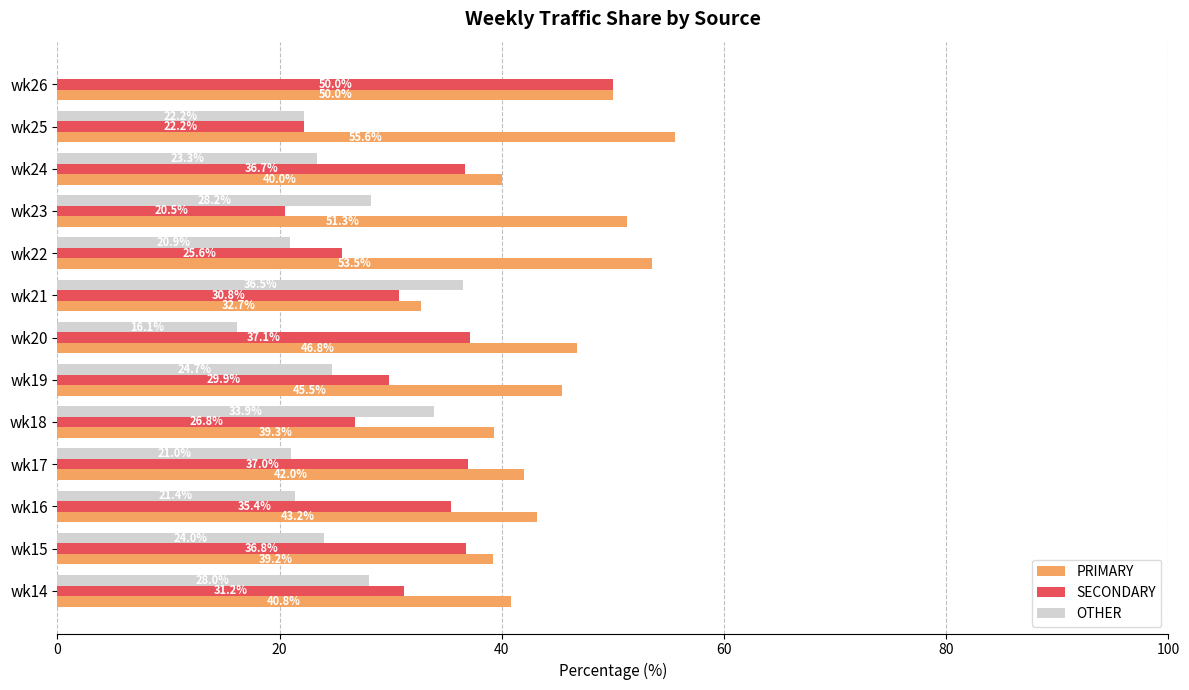

Which series has the largest total across all categories?

PRIMARY